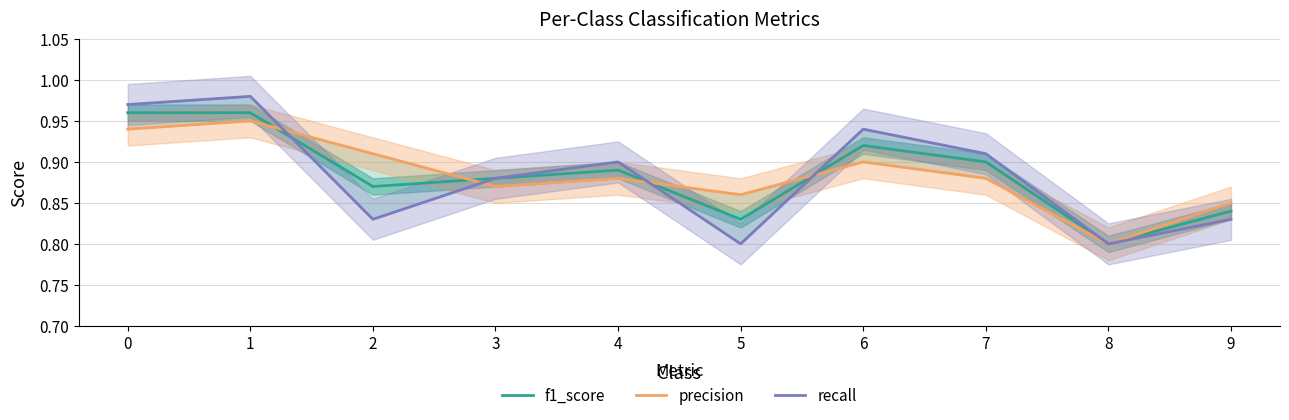

Where do f1_score and precision first cross each other?

1 and 2